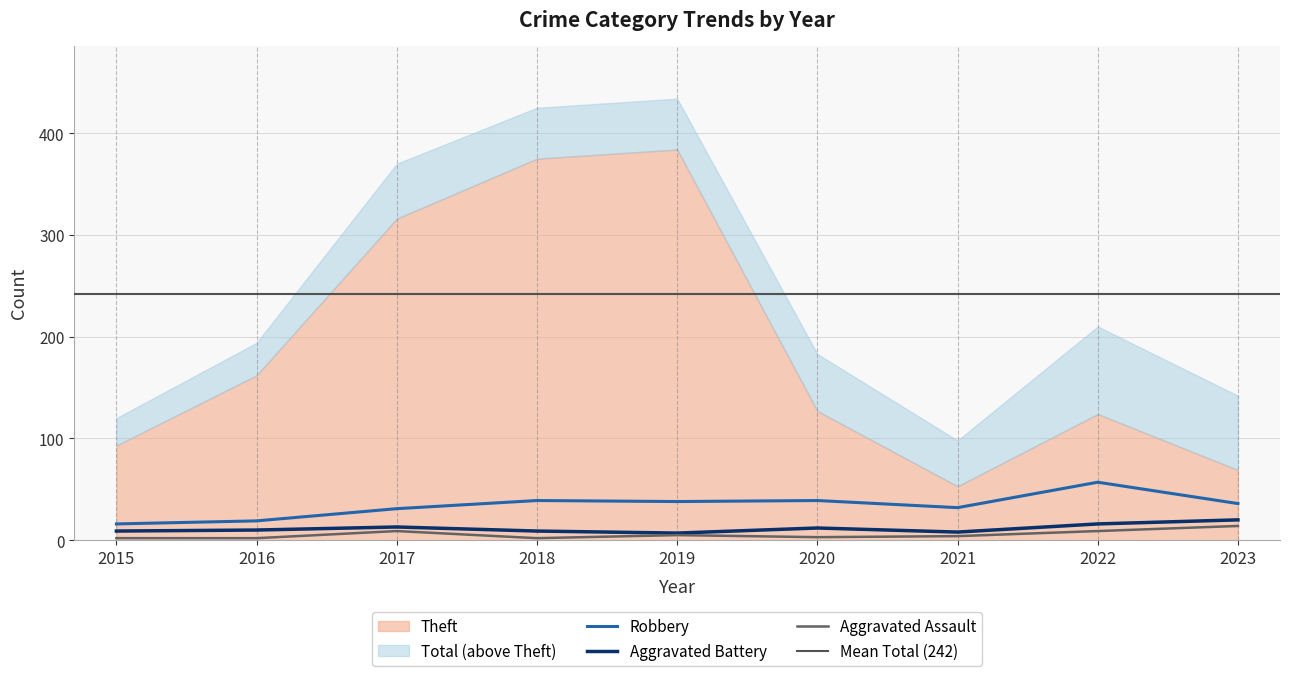

How many values in the Robbery series exceed 36?

4